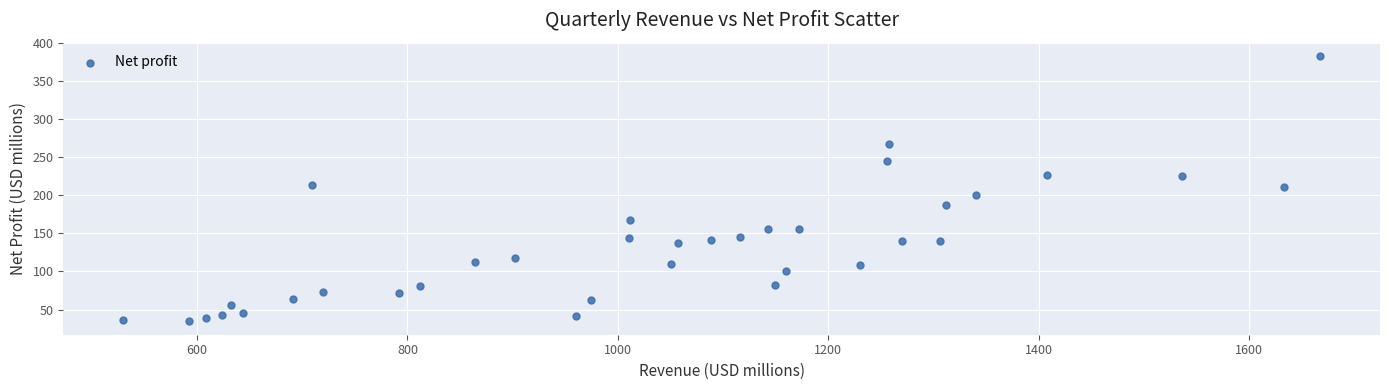

What is the range of X values (max minus min)?

1137.4